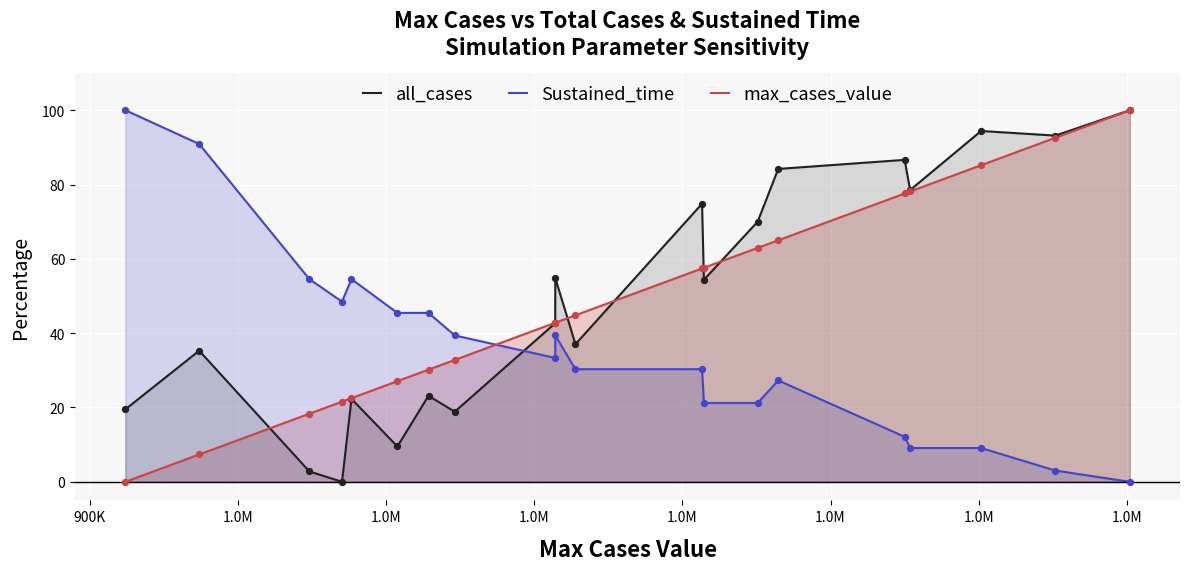

Which series contains the lowest Y value?

all_cases